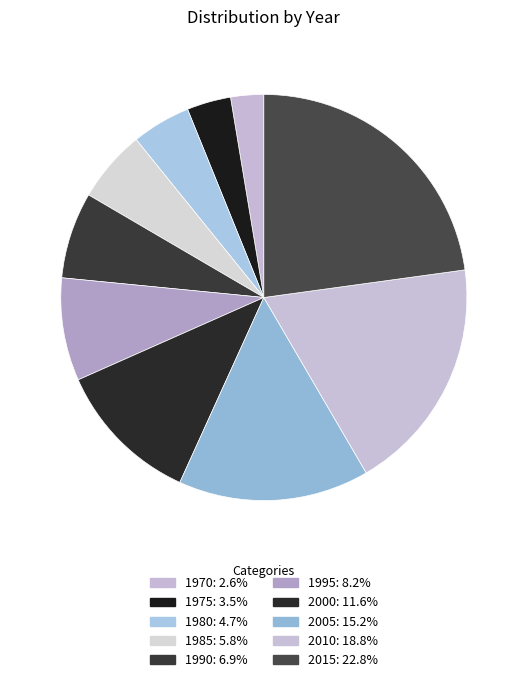

How many slices are in this pie chart?

10